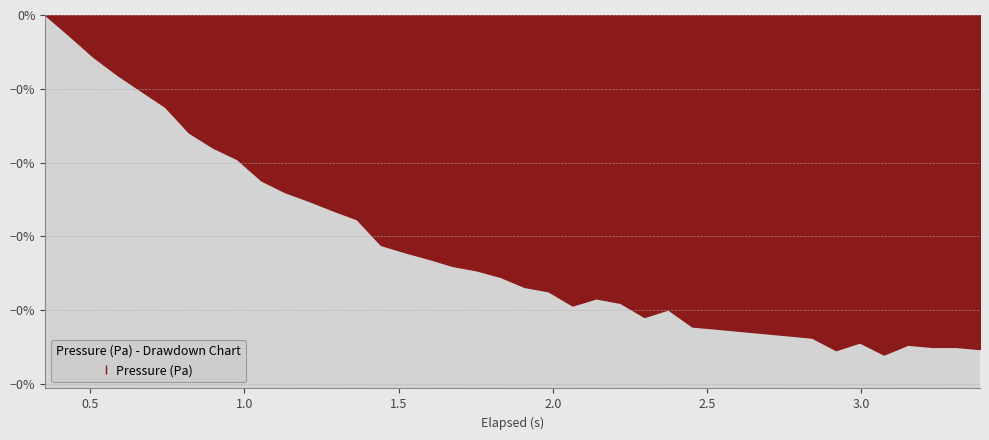

What is the change in value from 0.976 to 3.306?

-12.7